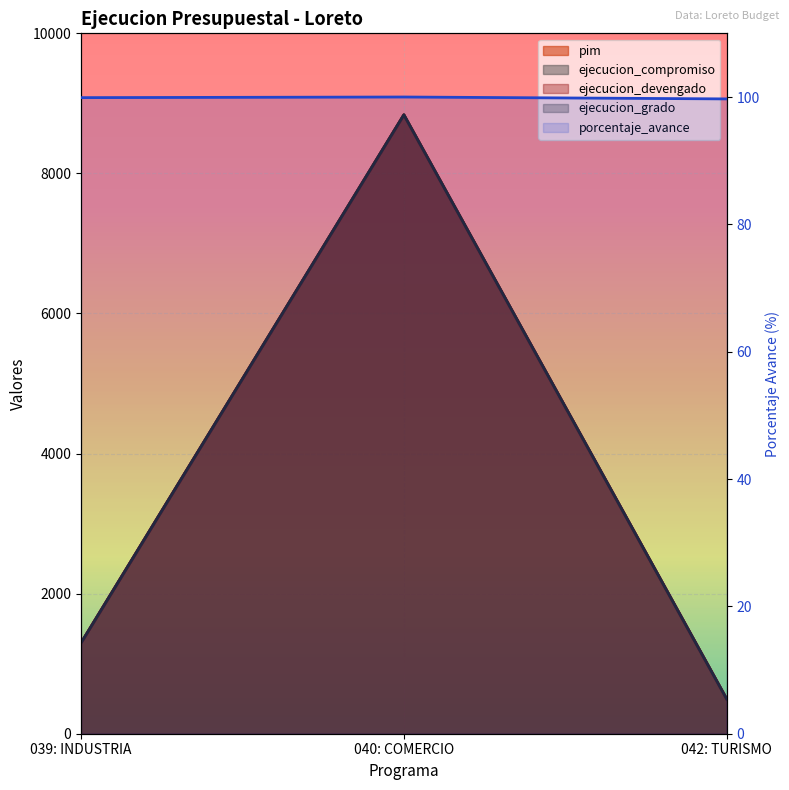

Where is ejecucion_grado nearest to the value 4665?

039: INDUSTRIA